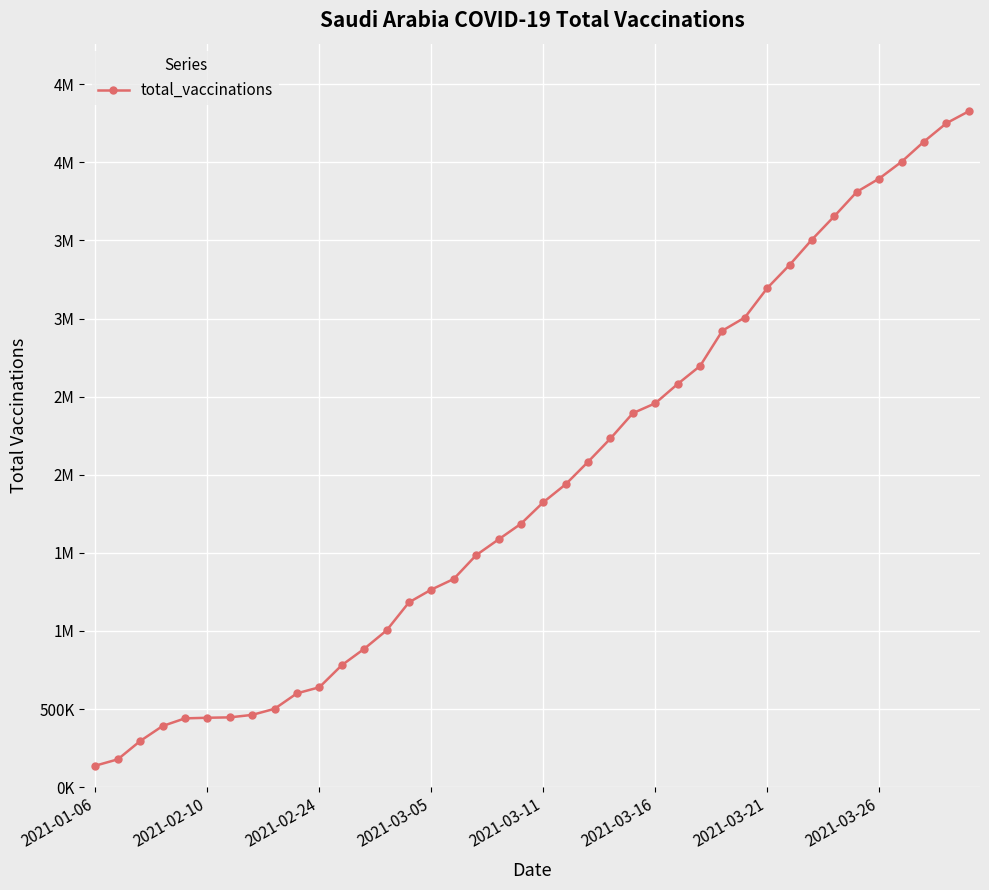

List the labels in order of value, smallest first.

2021-01-06, 2021-02-10, 2021-02-24, 2021-03-05, 2021-03-11, 2021-03-16, 2021-03-21, 2021-03-26, 8, 9, 10, 11, 12, 13, 14, 15, 16, 17, 18, 19, 20, 21, 22, 23, 24, 25, 26, 27, 28, 29, 30, 31, 32, 33, 34, 35, 36, 37, 38, 39